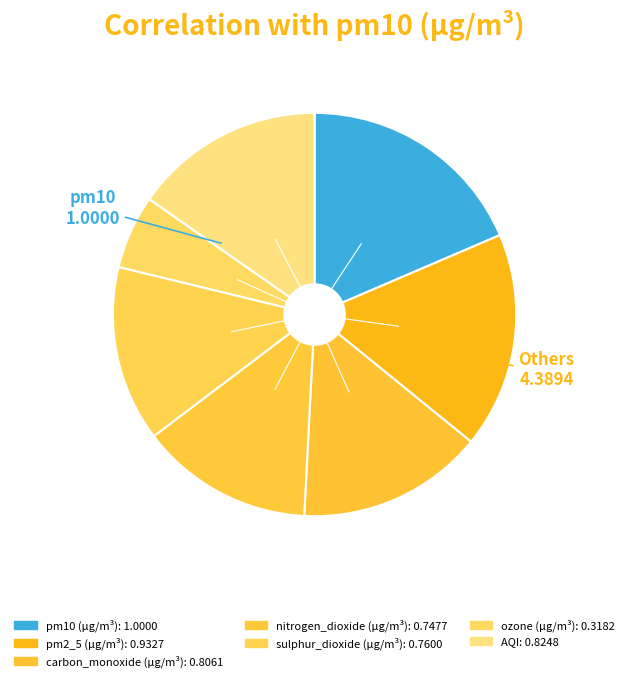

To the nearest percent, what is the difference between the largest and smallest slice percentages?

13%